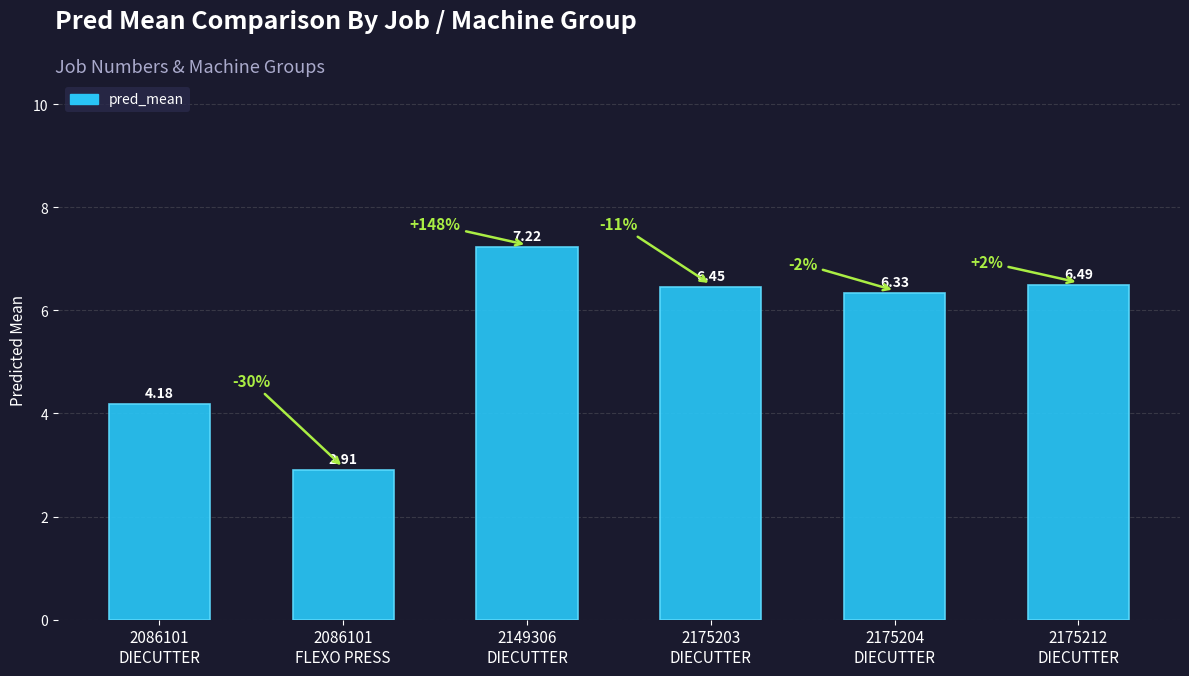

What is the difference between the maximum and minimum values?

4.3